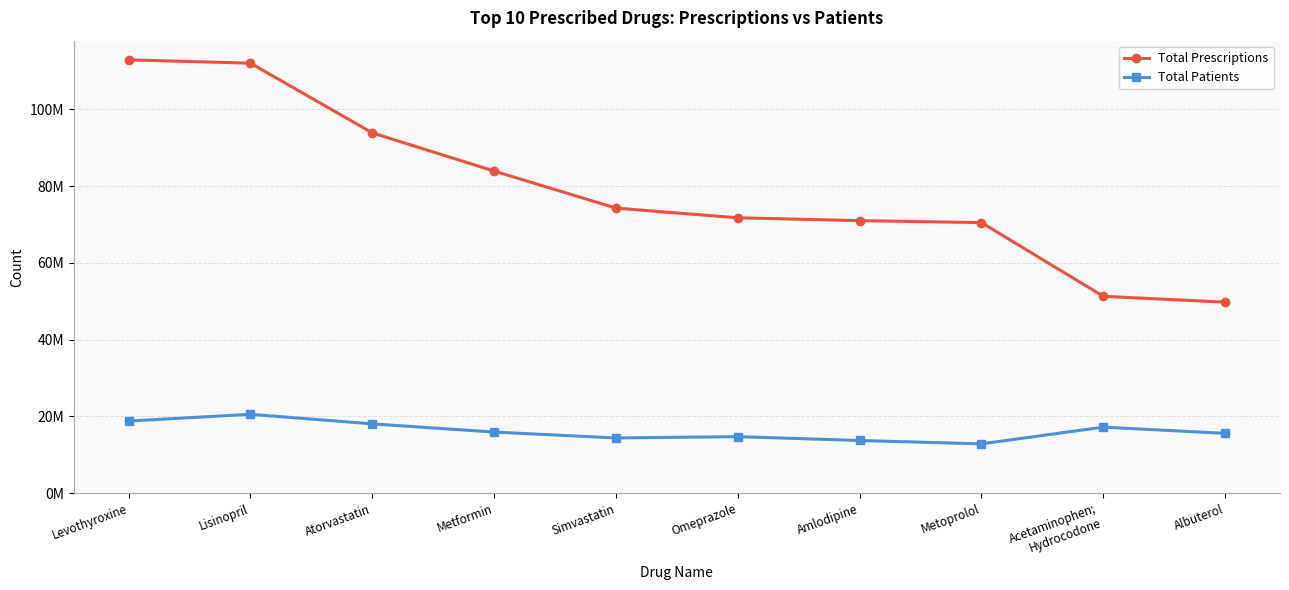

True or false: Total Prescriptions has more than 0 points higher than both neighbors.

False